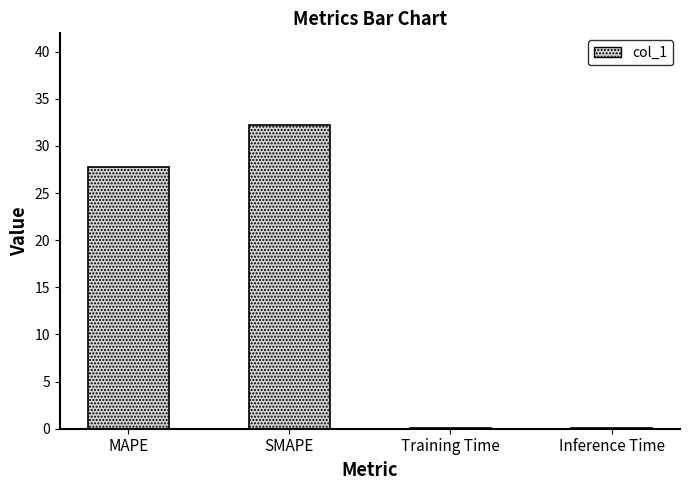

What is the sum of the values at Inference Time and MAPE?

27.9